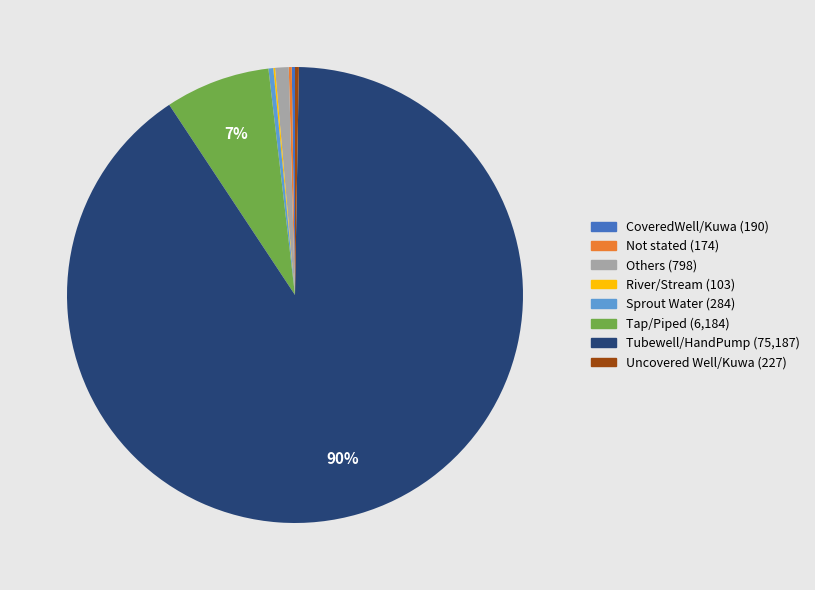

Which slice is the largest?

Tubewell/HandPump